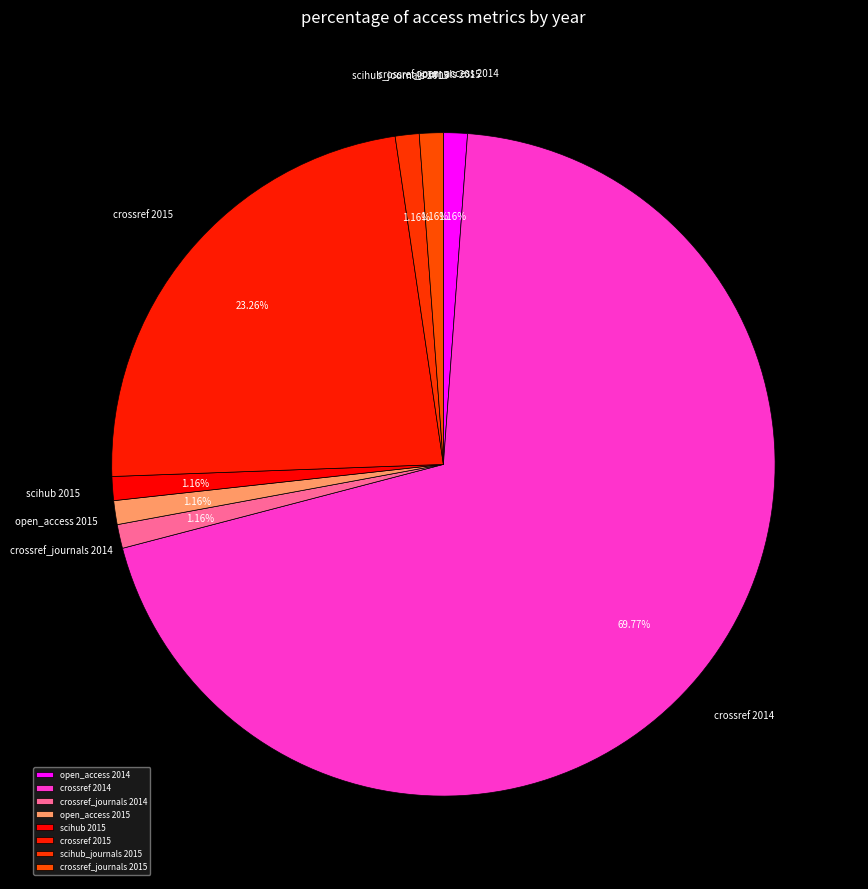

Approximately how many times larger is the value at scihub_journals 2015 compared to open_access 2015?

1.0